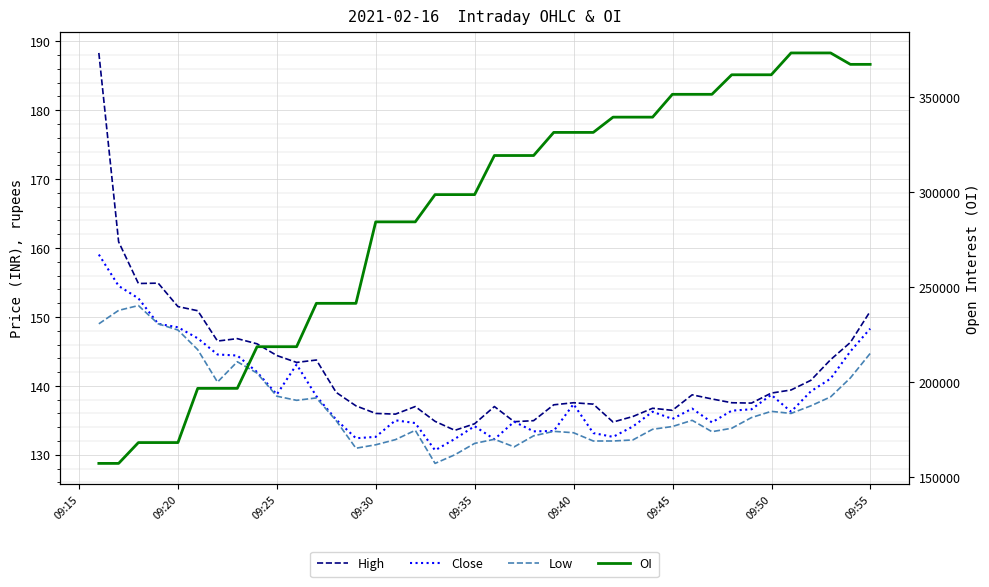

Which series has the largest total across all categories?

OI